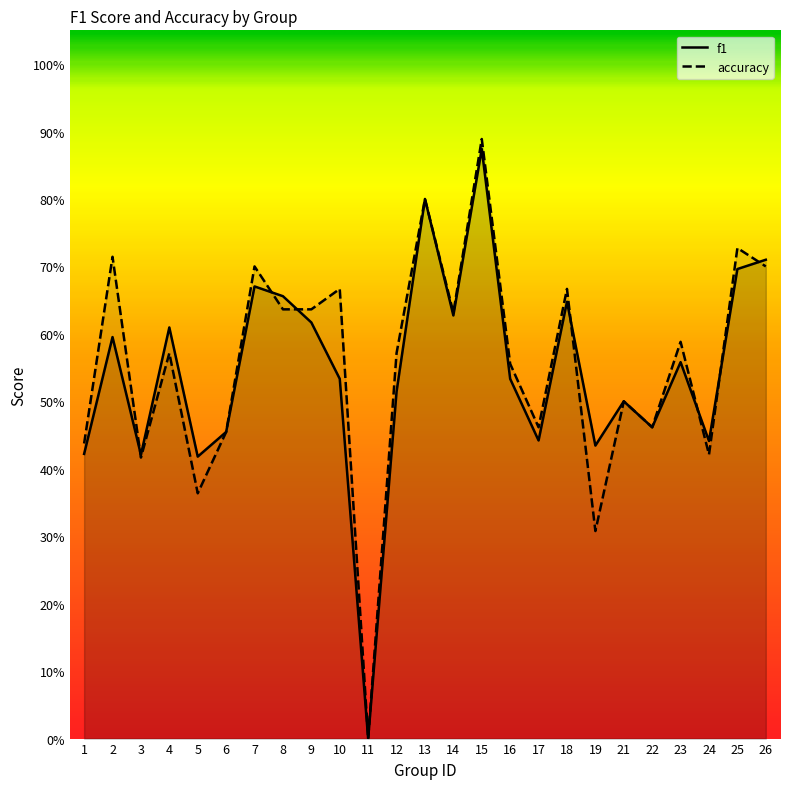

Which series ends up on top after the final intersection of accuracy and f1?

f1